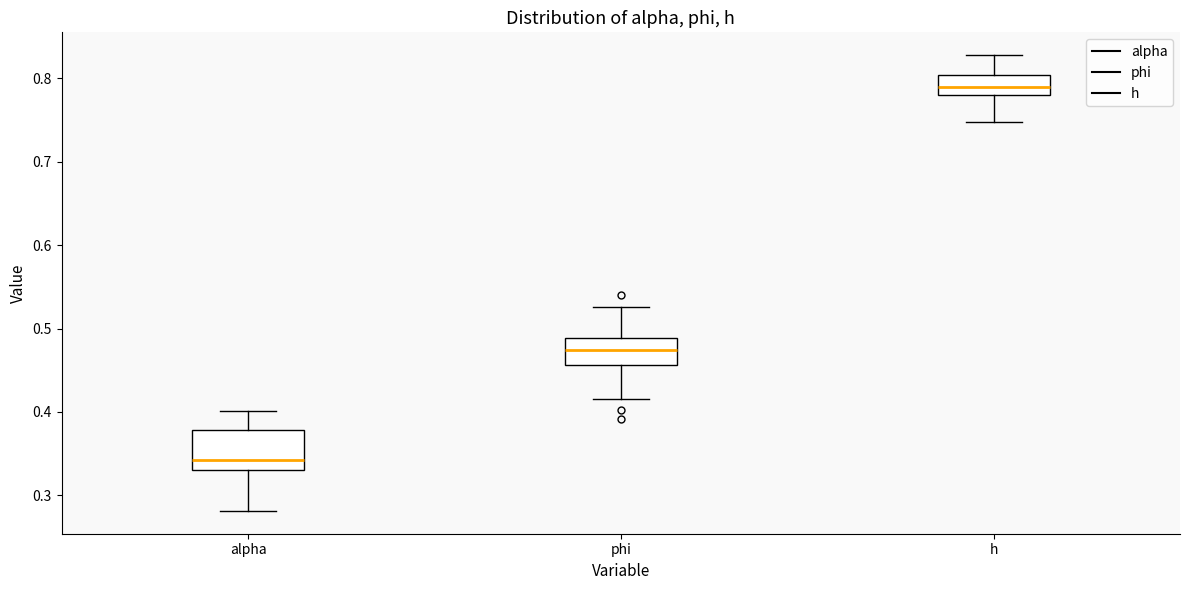

Comparing the boxes themselves (not the whiskers), which one is the tallest?

alpha